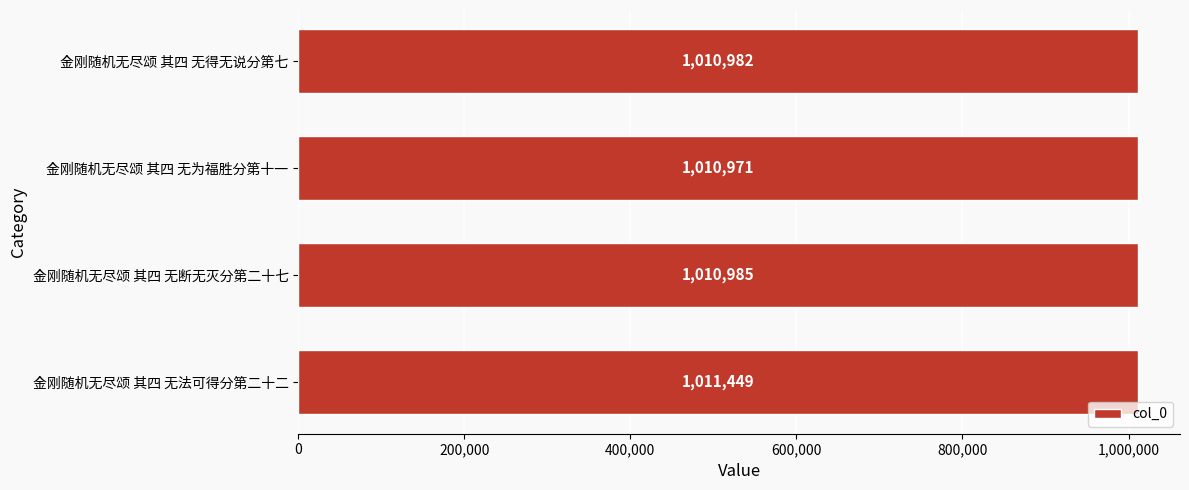

The value at 金刚随机无尽颂 其四 无得无说分第七 is 667230. True or false?

False